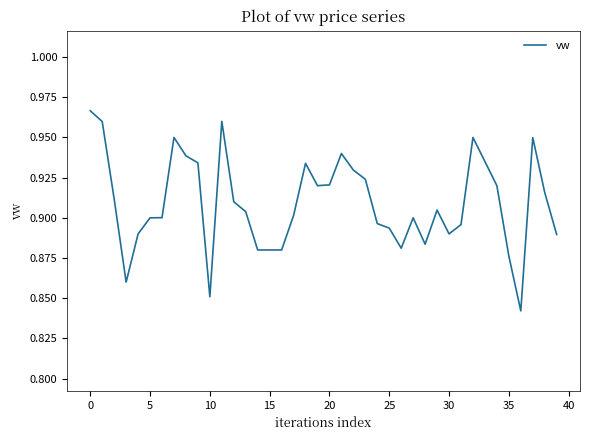

Is it true that the value at 5 is 0.9?

True